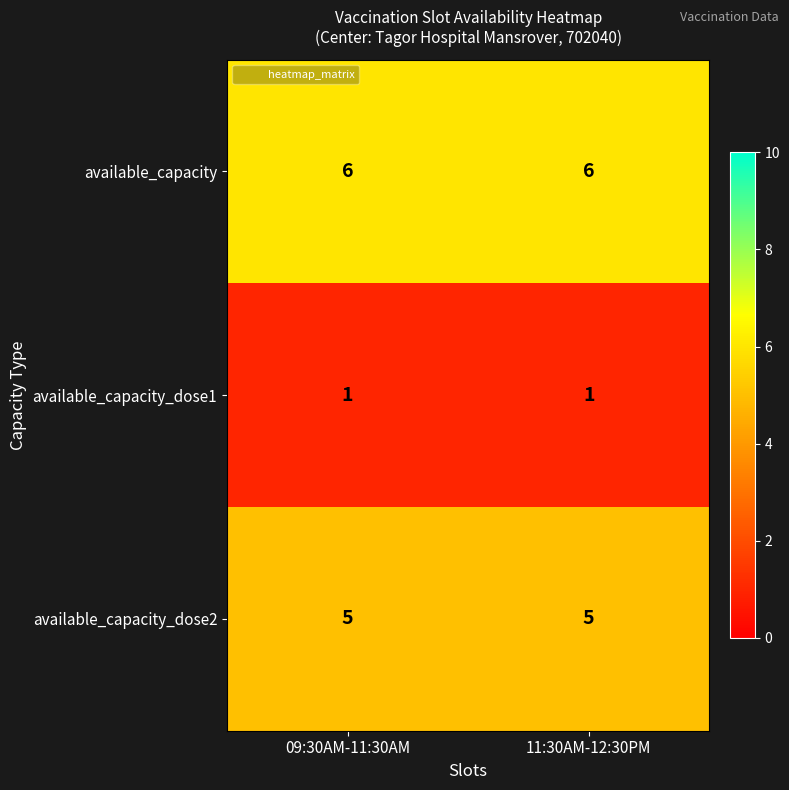

What is the spread (max minus min) of values at 11:30AM-12:30PM?

5